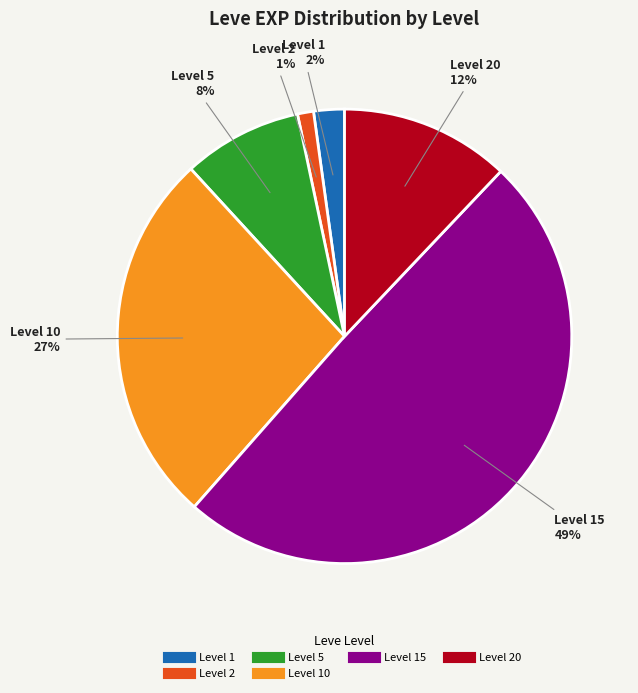

Is there any slice that represents more than half of the pie?

No